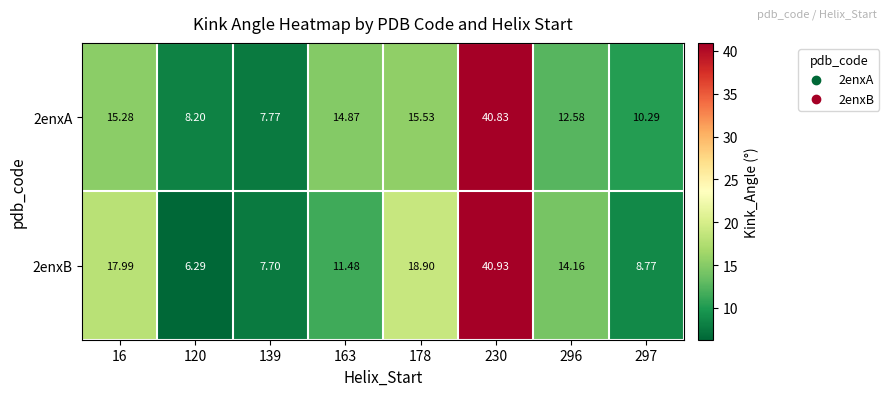

Is the value of 2enxB at 163 greater than the value of 2enxA at 296?

No